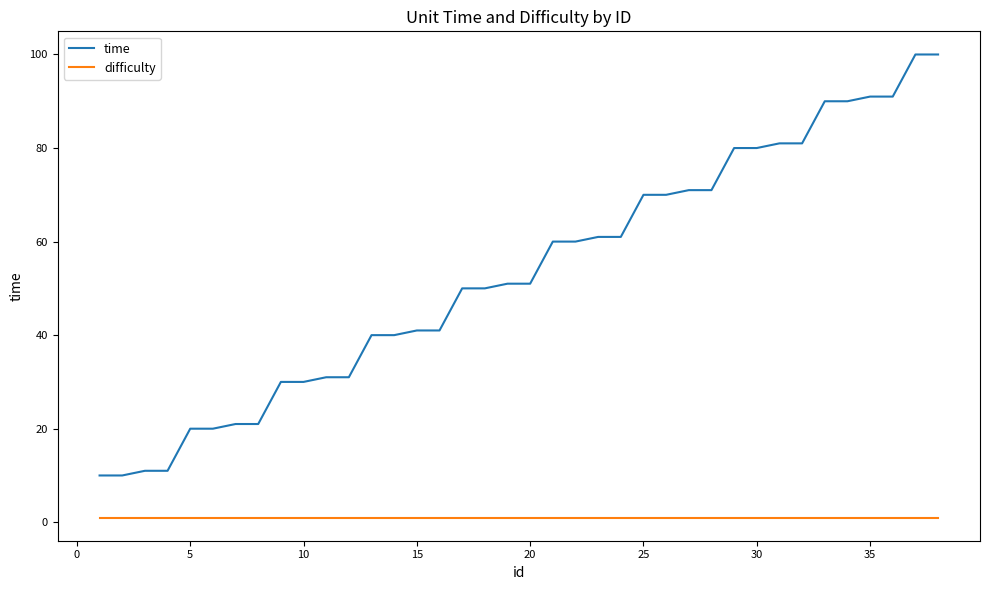

True or false: difficulty and time cross at least once.

False